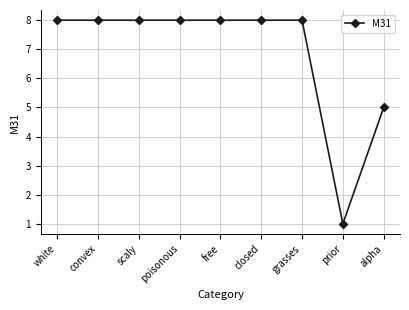

What is the label of the 9th point from the right?

white